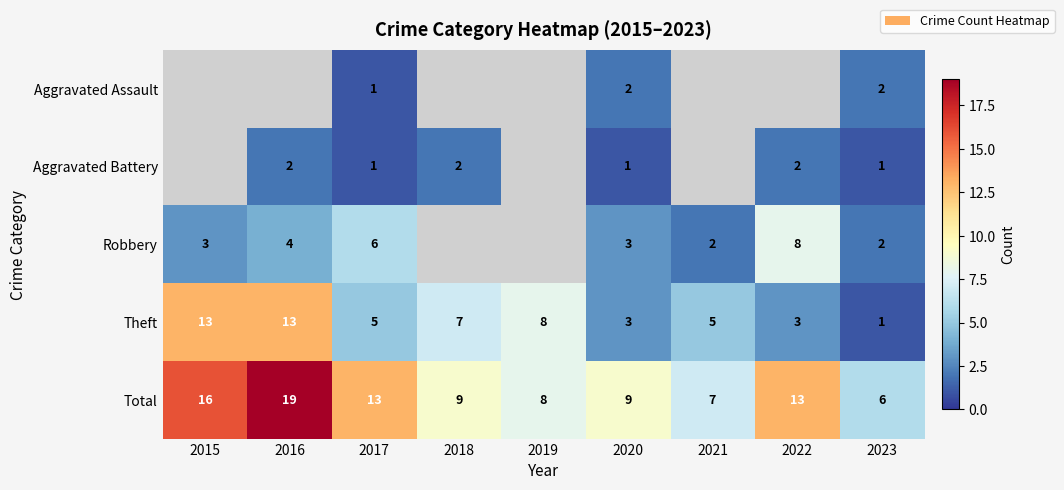

Between 2019 and 2022, which is larger?

2022